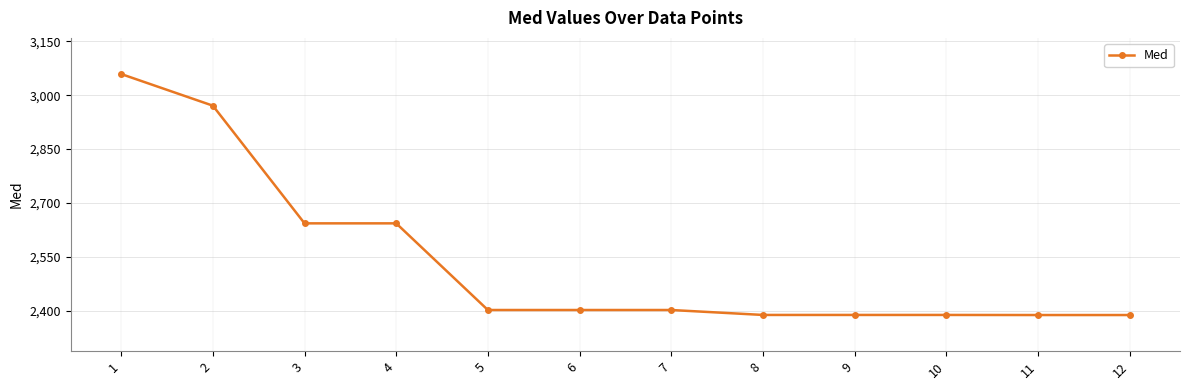

The value at 6 is 792.6. True or false?

False